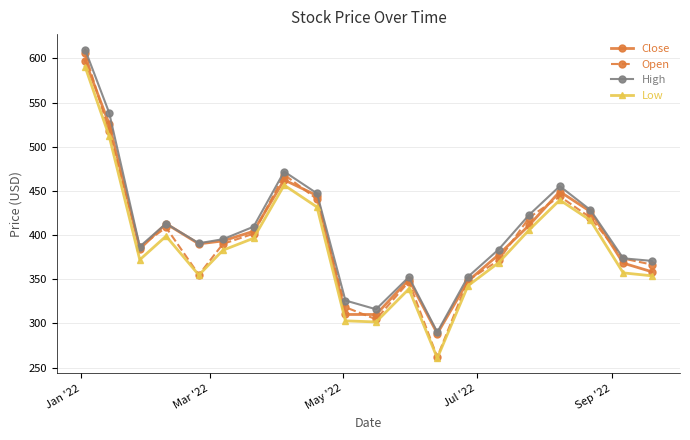

Which series has the widest spread of values?

Open